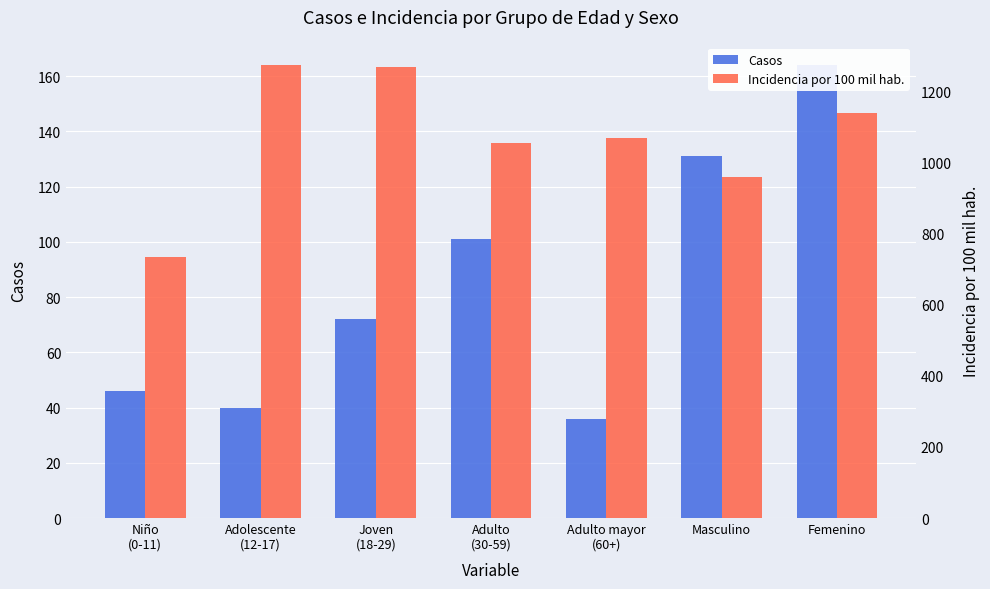

What position from the right is Joven
(18-29)?

5